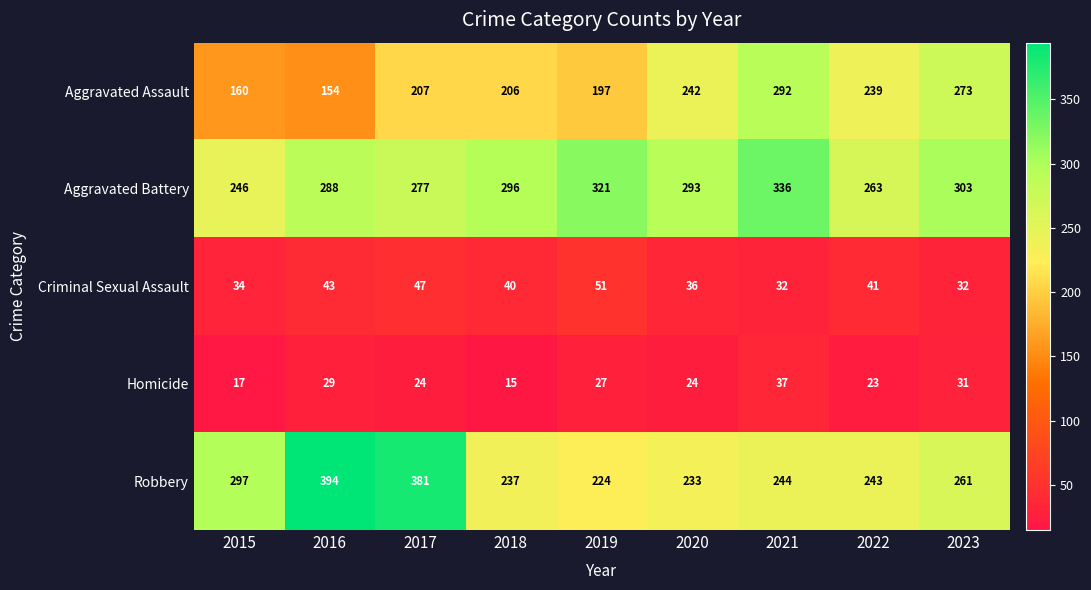

At which label is Aggravated Battery closest to 291?

2020